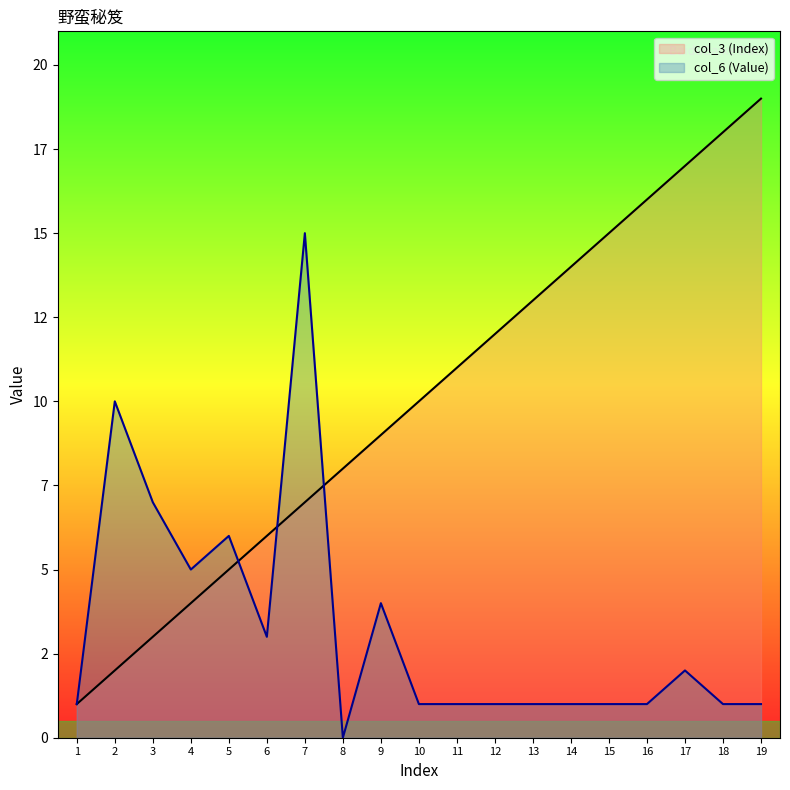

Does the chart display data point markers on the line(s)?

No